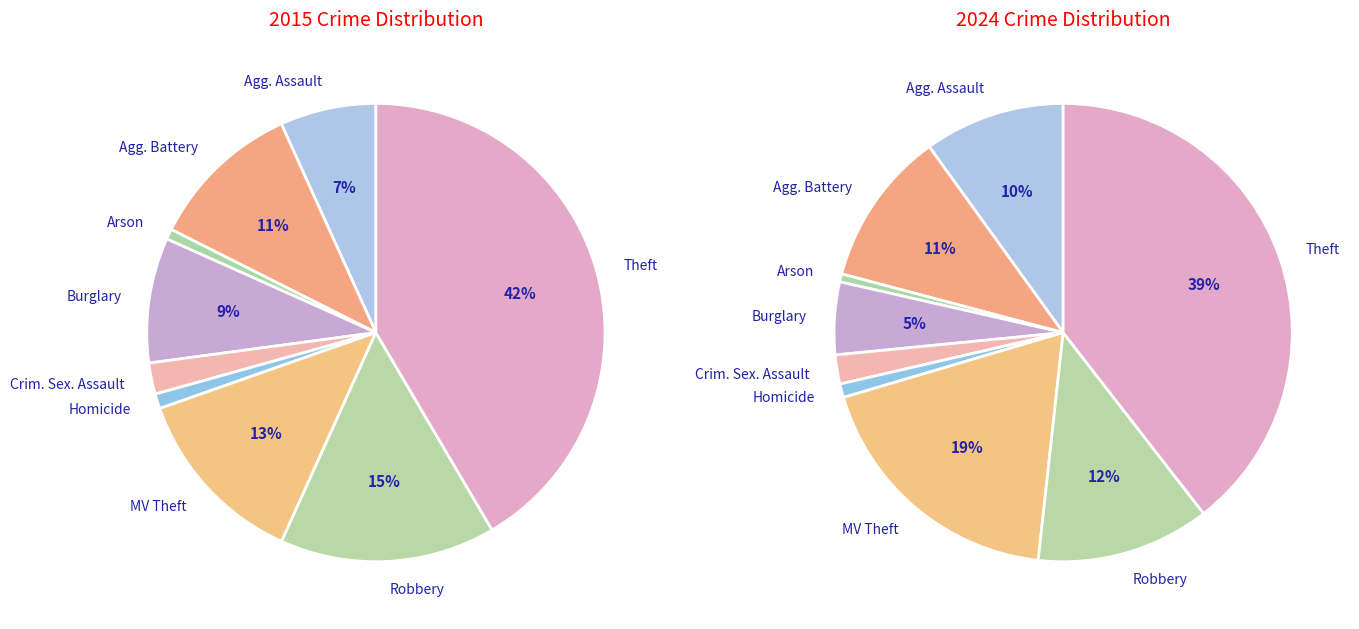

Count the number of slices in the pie.

9